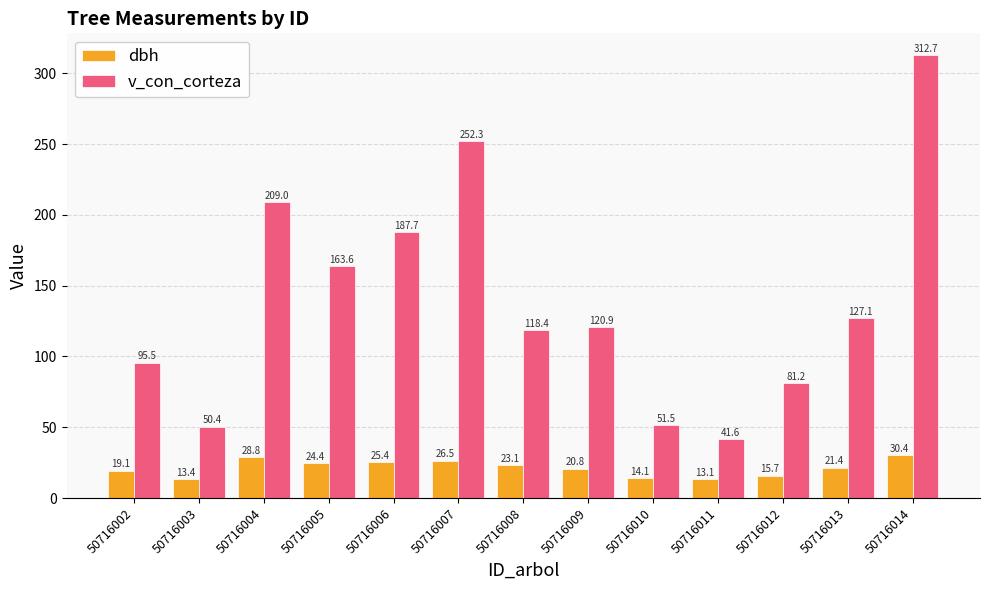

What is the greatest value displayed?

312.7